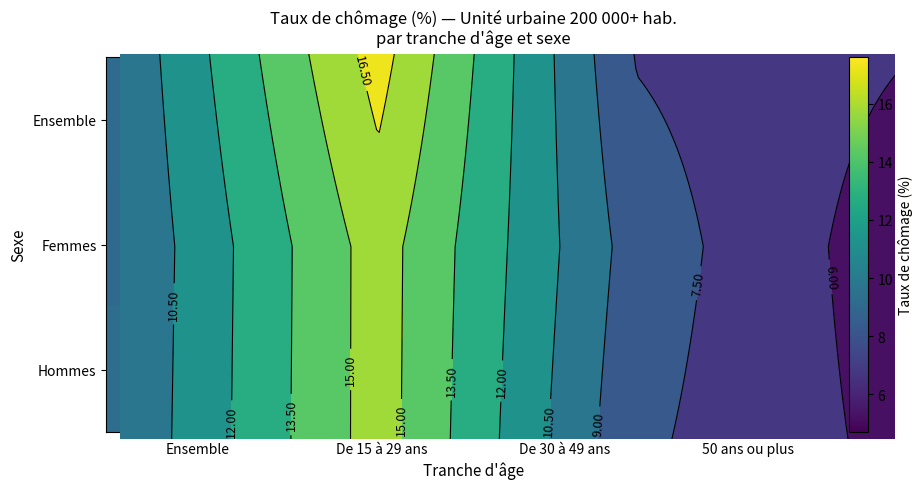

Reading right to left, transcribe all the data shown in this chart.

Ensemble: 5.6	7.8	15.7	9.2
Femmes: 5.2	8.3	15.7	9.1
Hommes: 6.1	7.4	17.1	9.3